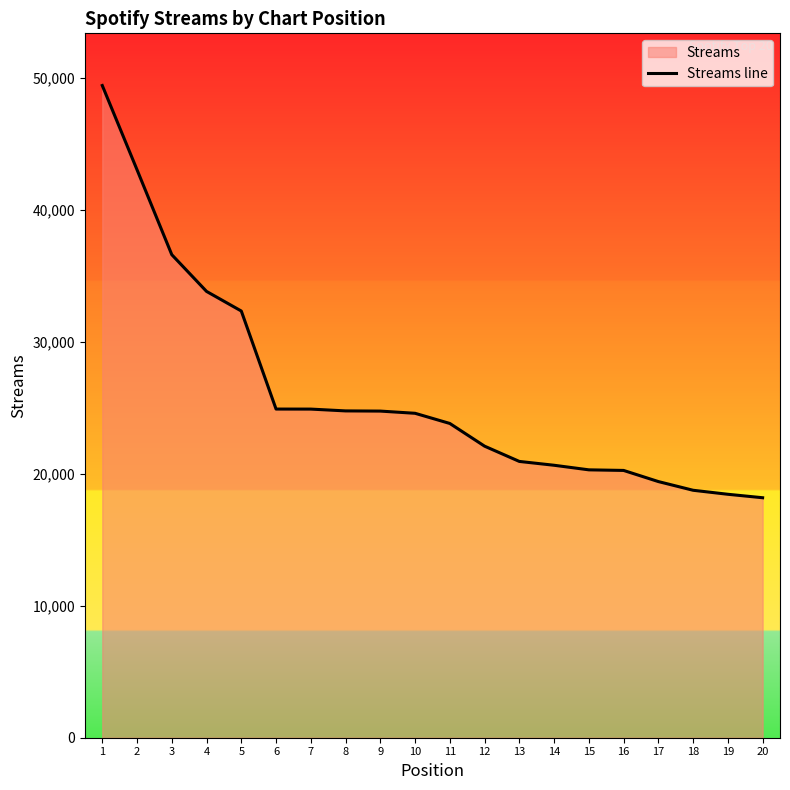

What is the smallest value displayed?

18186